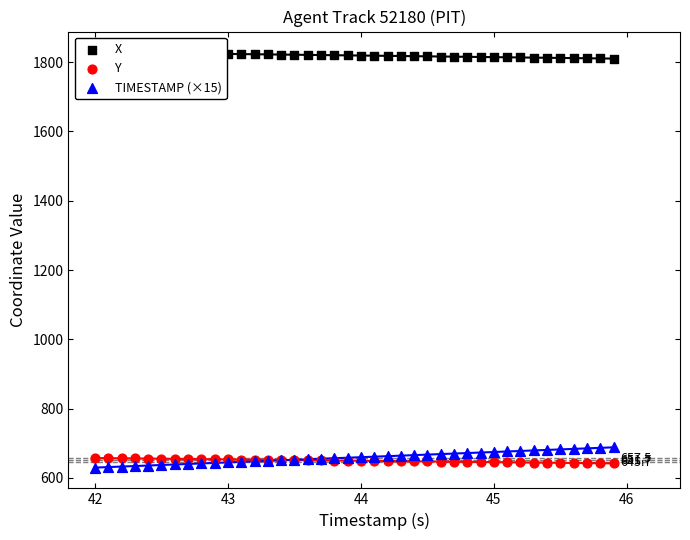

At how many categories does at least one series exceed 798?

40